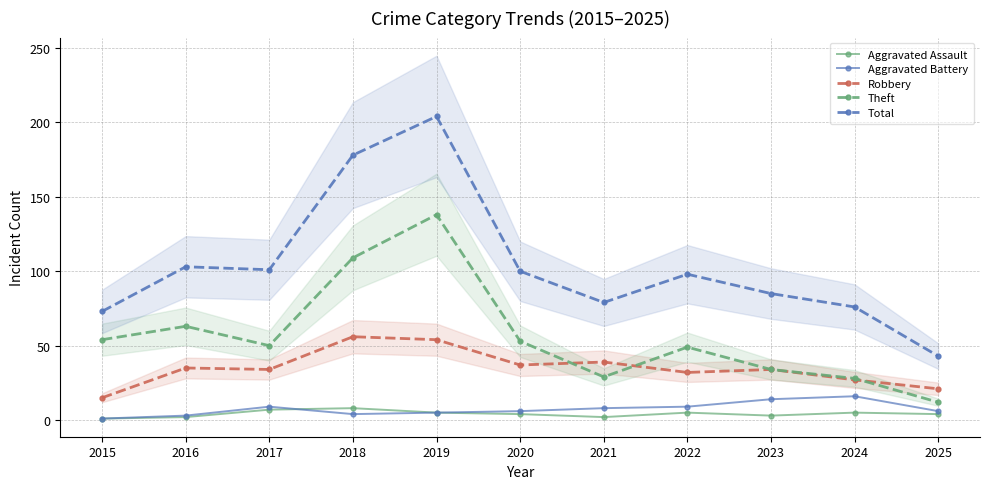

The value of Total at 2023 is 44. True or false?

False